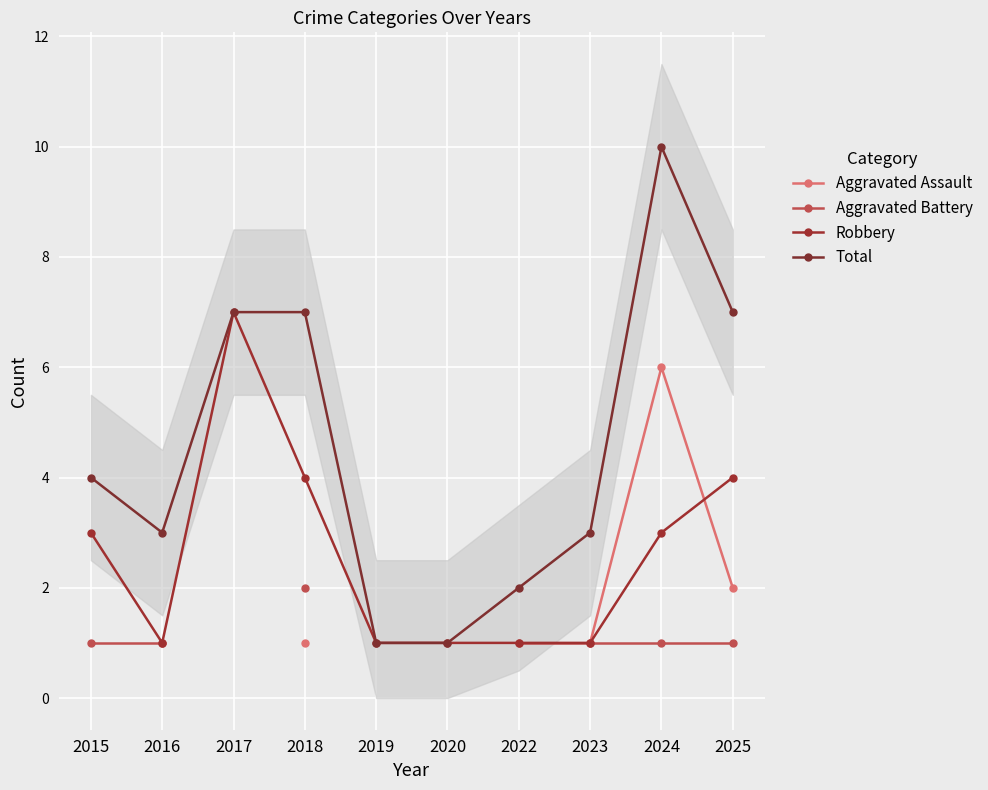

Does the chart display data point markers on the line(s)?

Yes